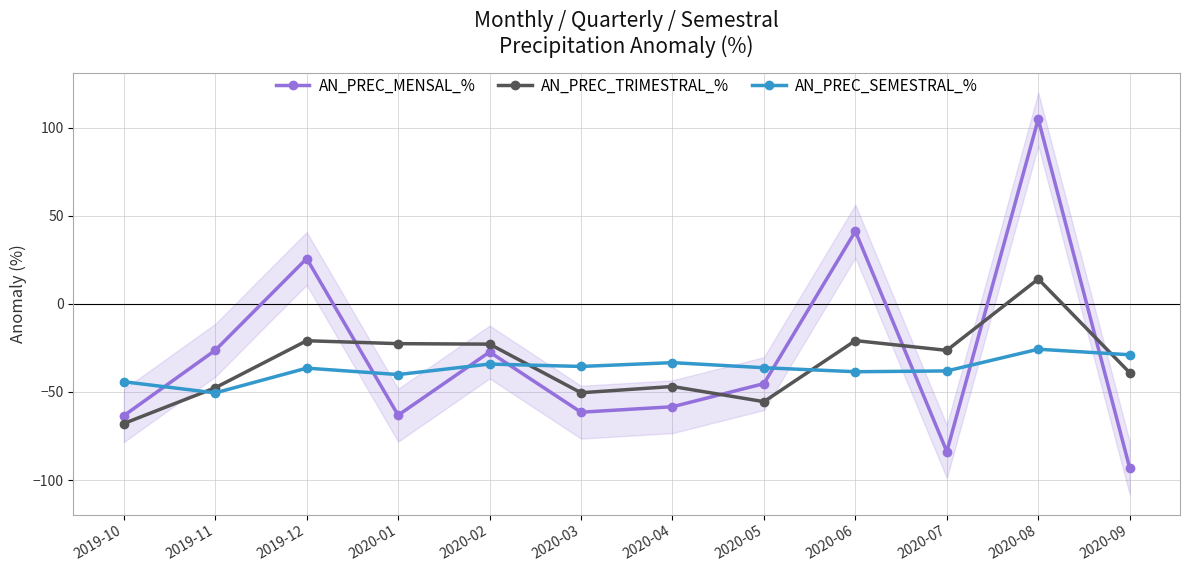

How many series are shown in this chart?

3